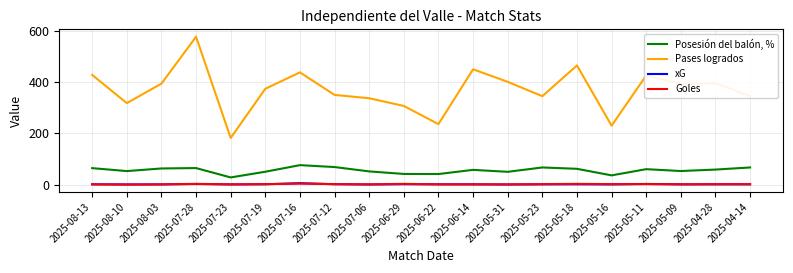

True or false: Goles and Pases logrados cross at least once.

False